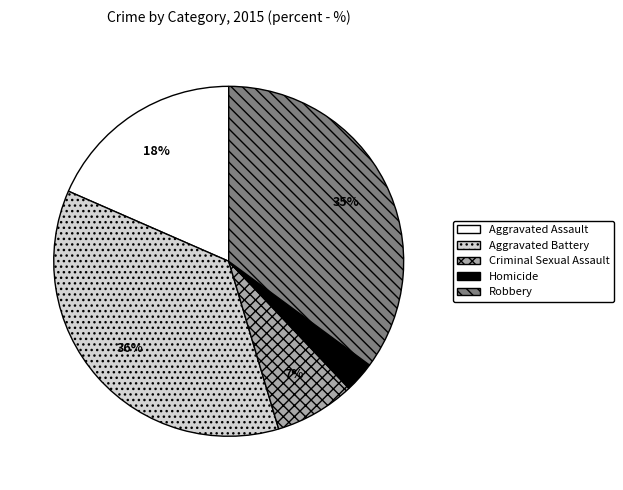

Count the number of slices in the pie.

5